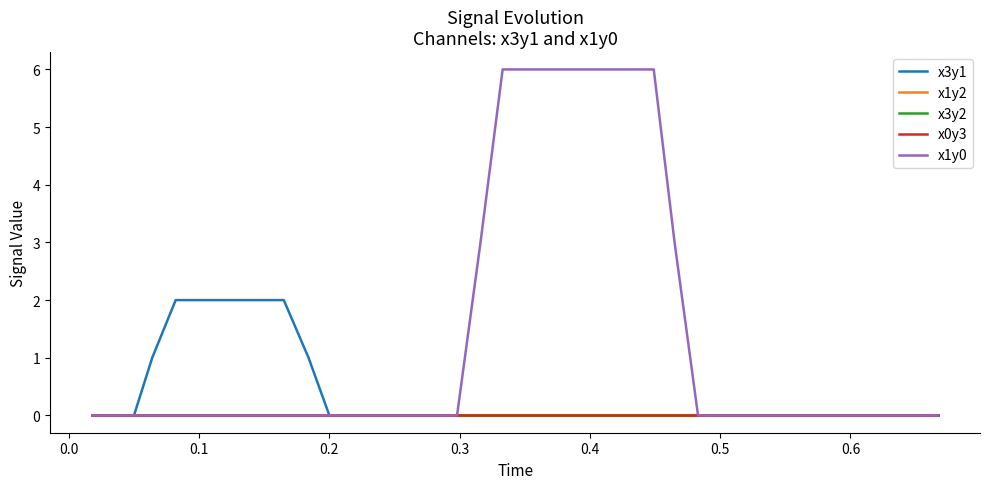

Is this an area chart (filled region under the line)?

No